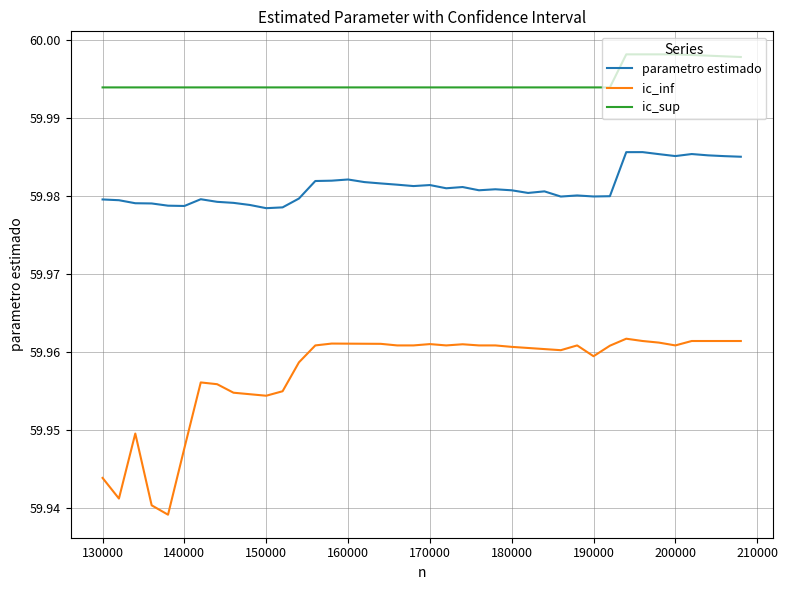

What are all the series names shown in the legend?

parametro estimado, ic_inf, ic_sup